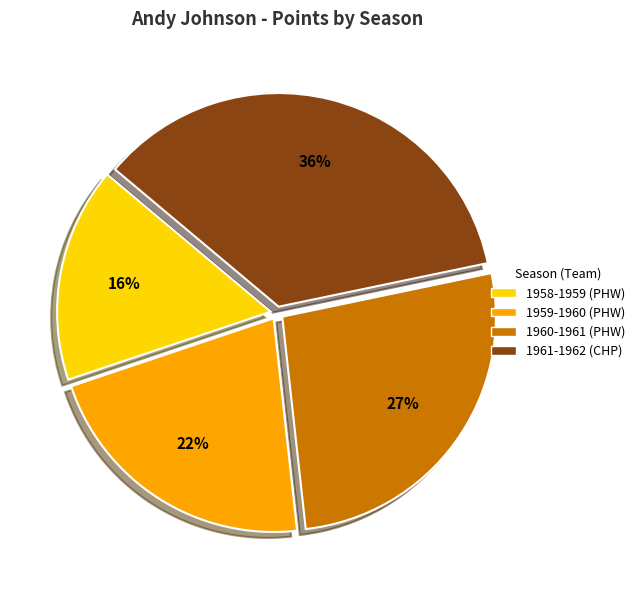

True or false: 1960-1961 (PHW) accounts for 27% of the total.

True